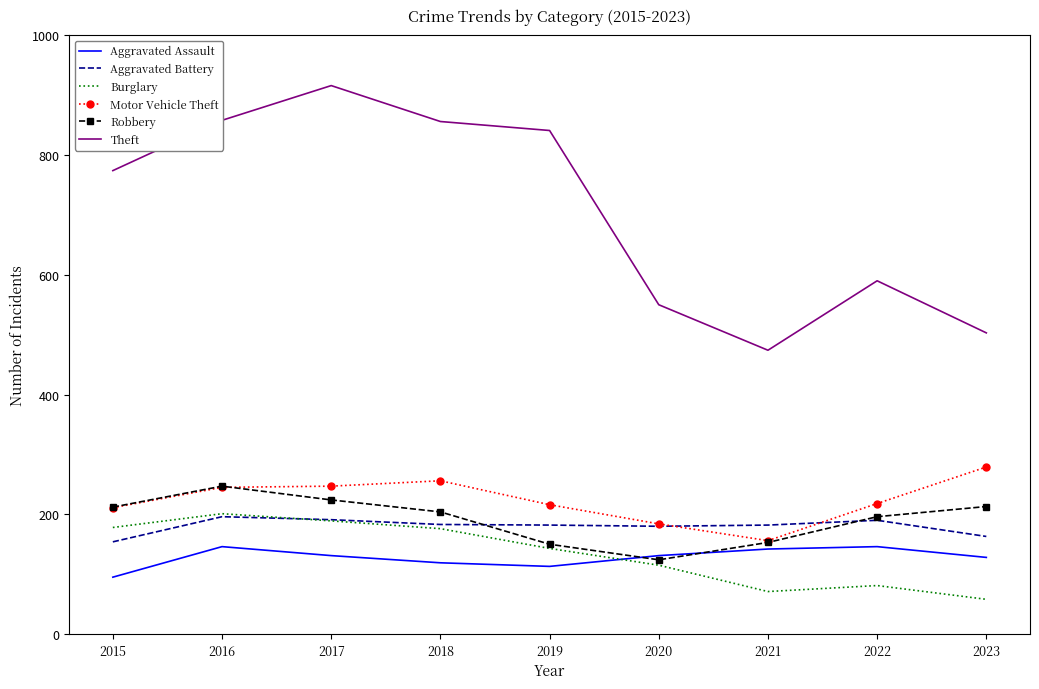

What are all the series names shown in the legend?

Aggravated Assault, Aggravated Battery, Burglary, Motor Vehicle Theft, Robbery, Theft